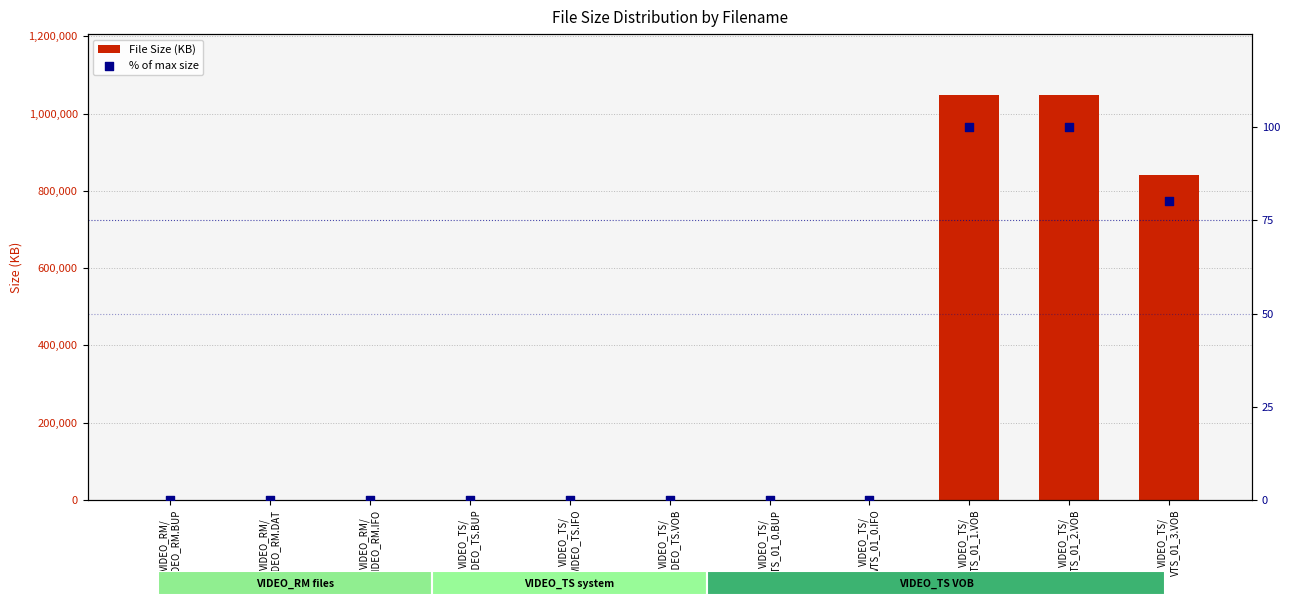

Which series contains the lowest Y value?

% of max size